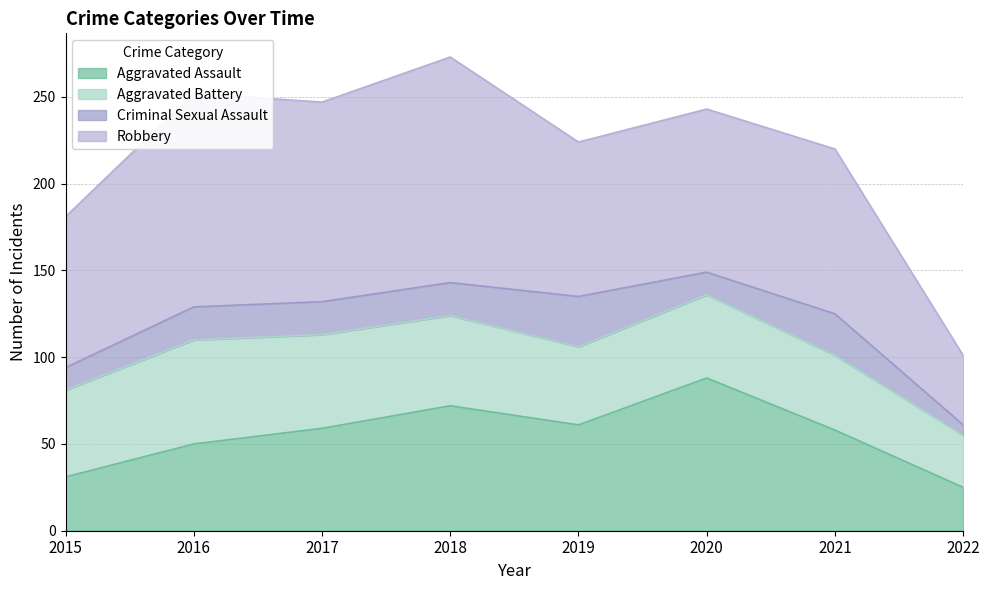

How many lines are shown in the chart?

4